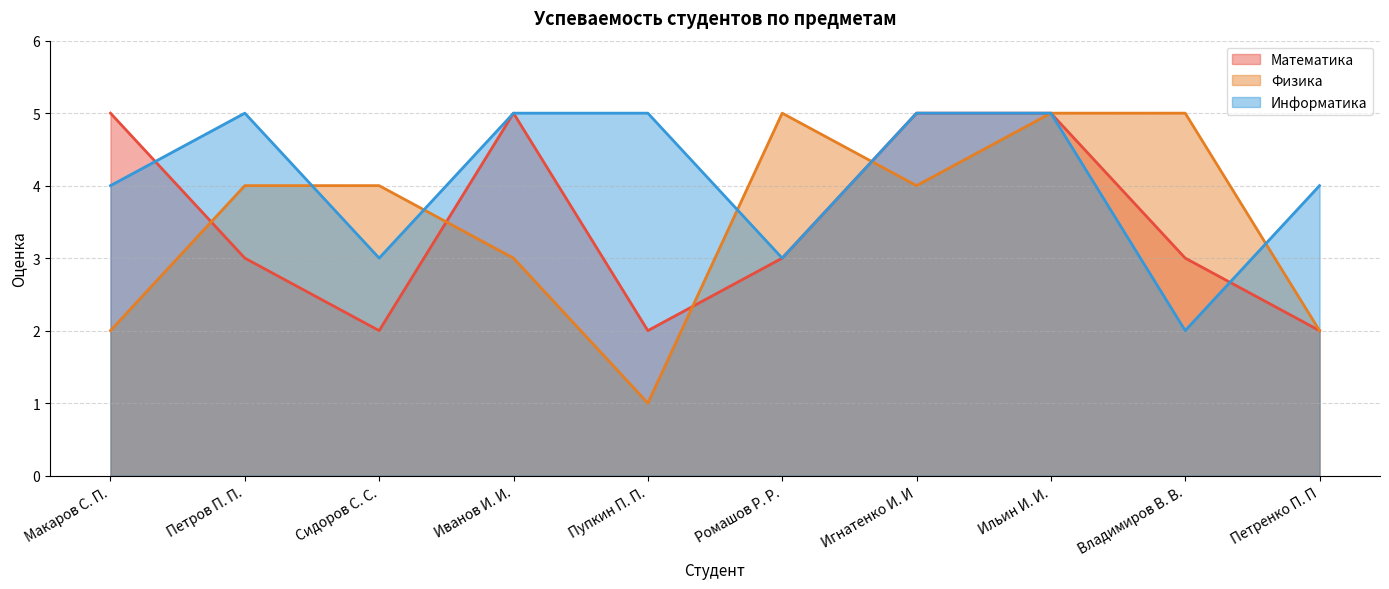

Is it true that Математика equals 5 at Владимиров В. В.?

False